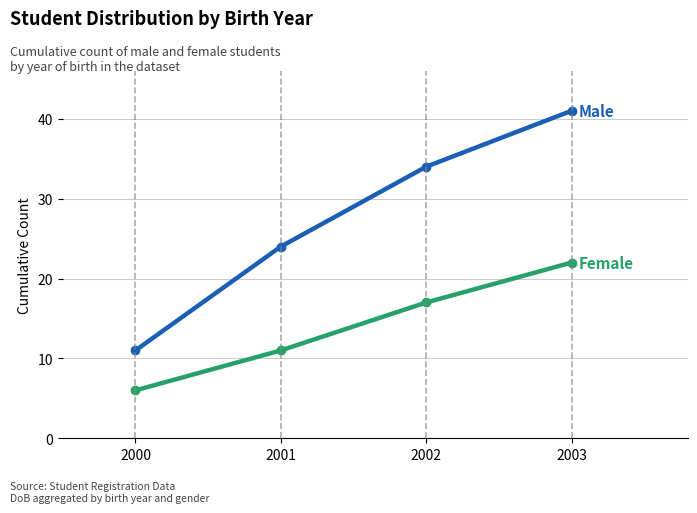

What is the spread (max minus min) of values at 2002?

17